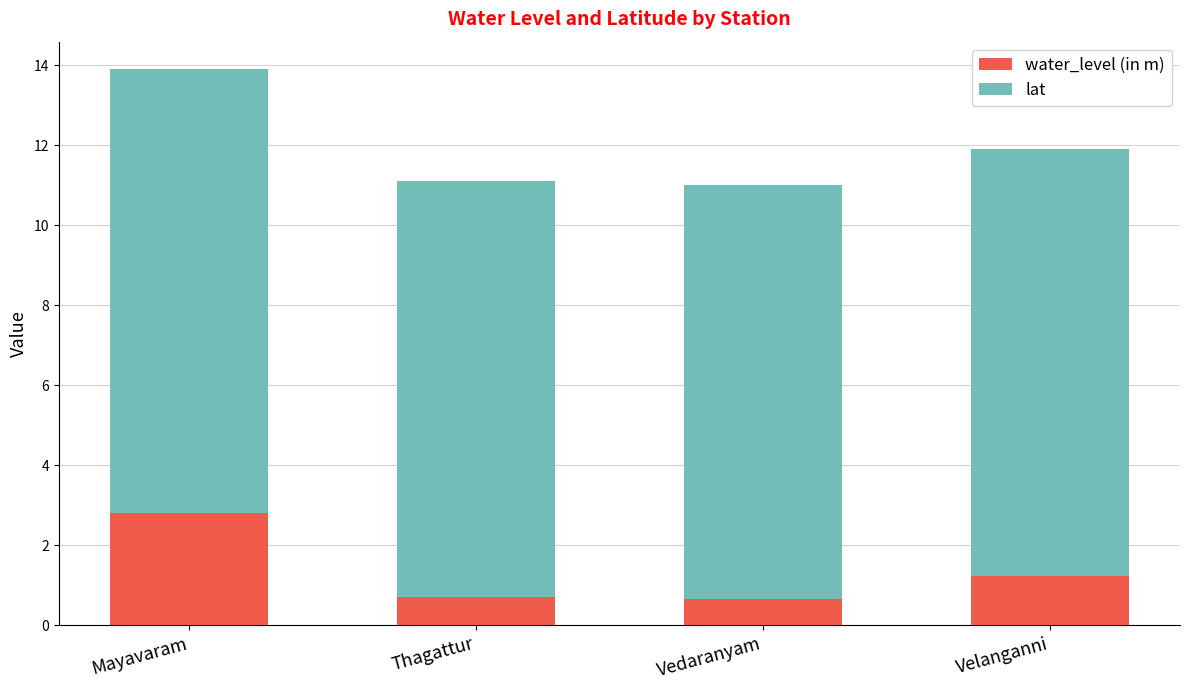

What is the difference between the maximum and minimum values in the water_level (in m) series?

2.1